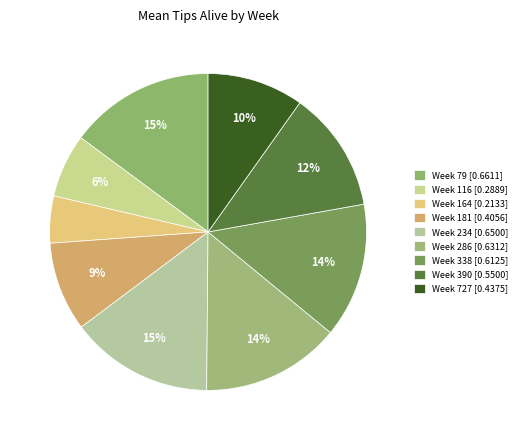

How many slices are in this pie chart?

9